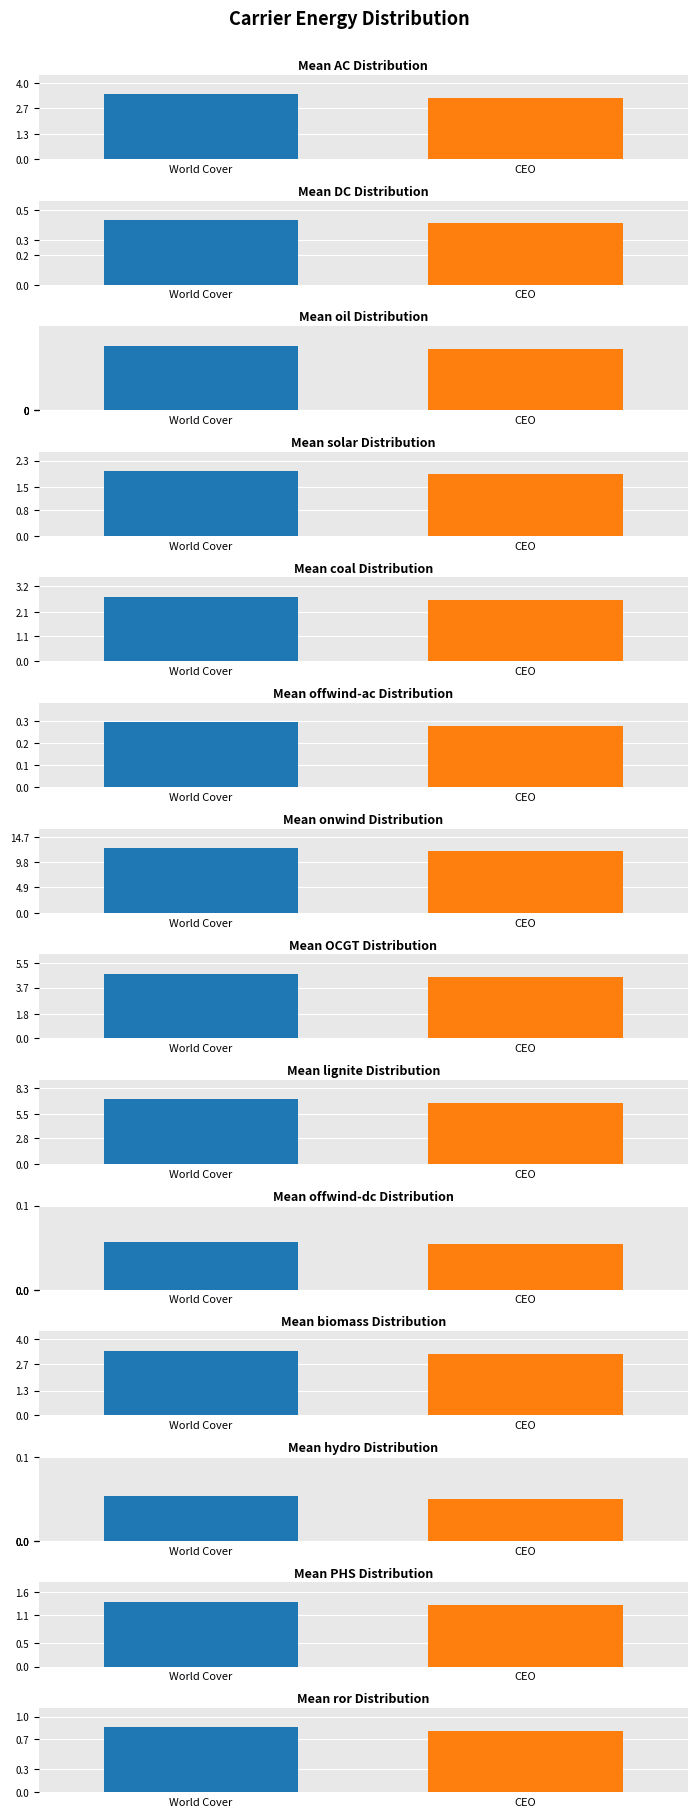

Does the chart contain stacked bars?

No